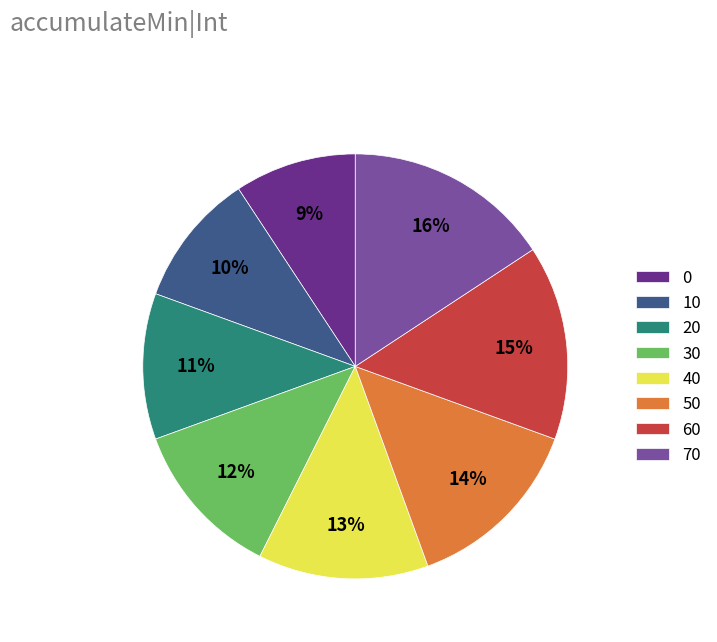

Which has a higher value, 40 or 10?

40